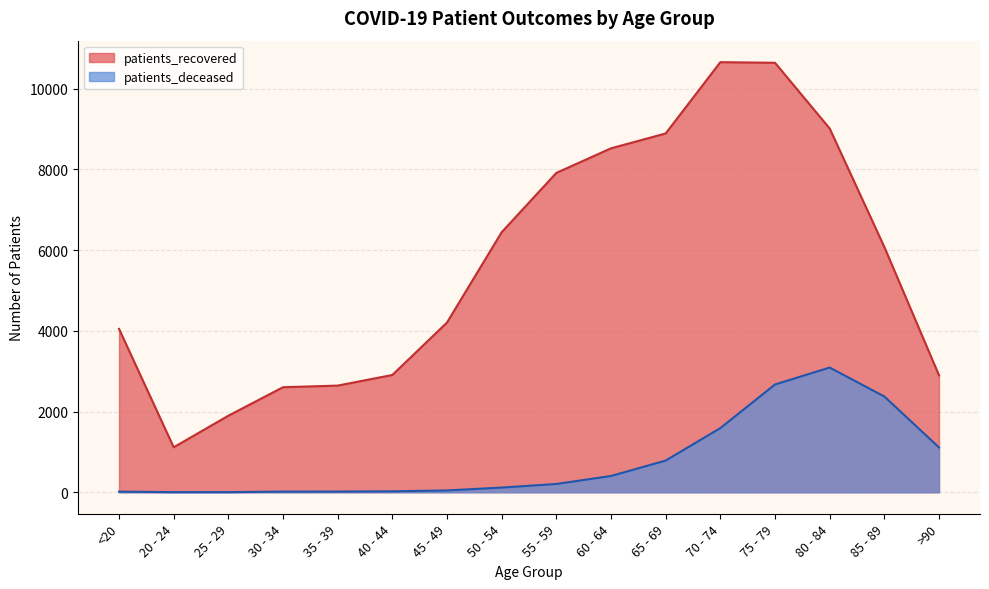

Which series has the largest range (max minus min)?

patients_recovered